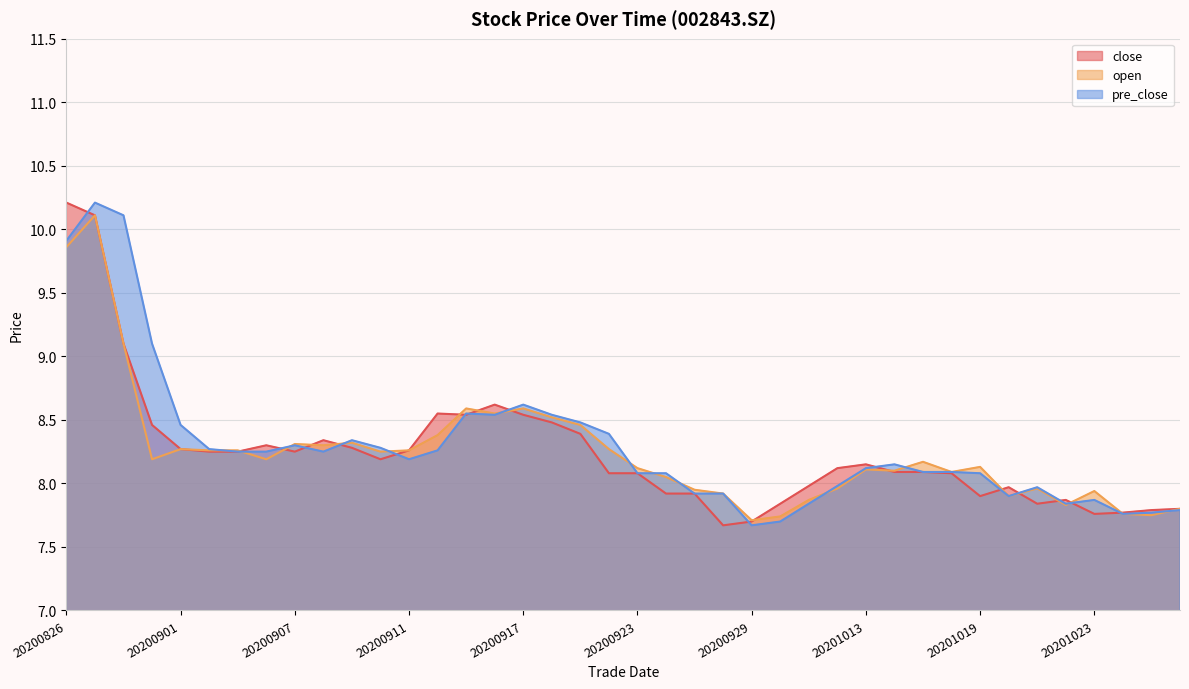

How many lines are shown in the chart?

3